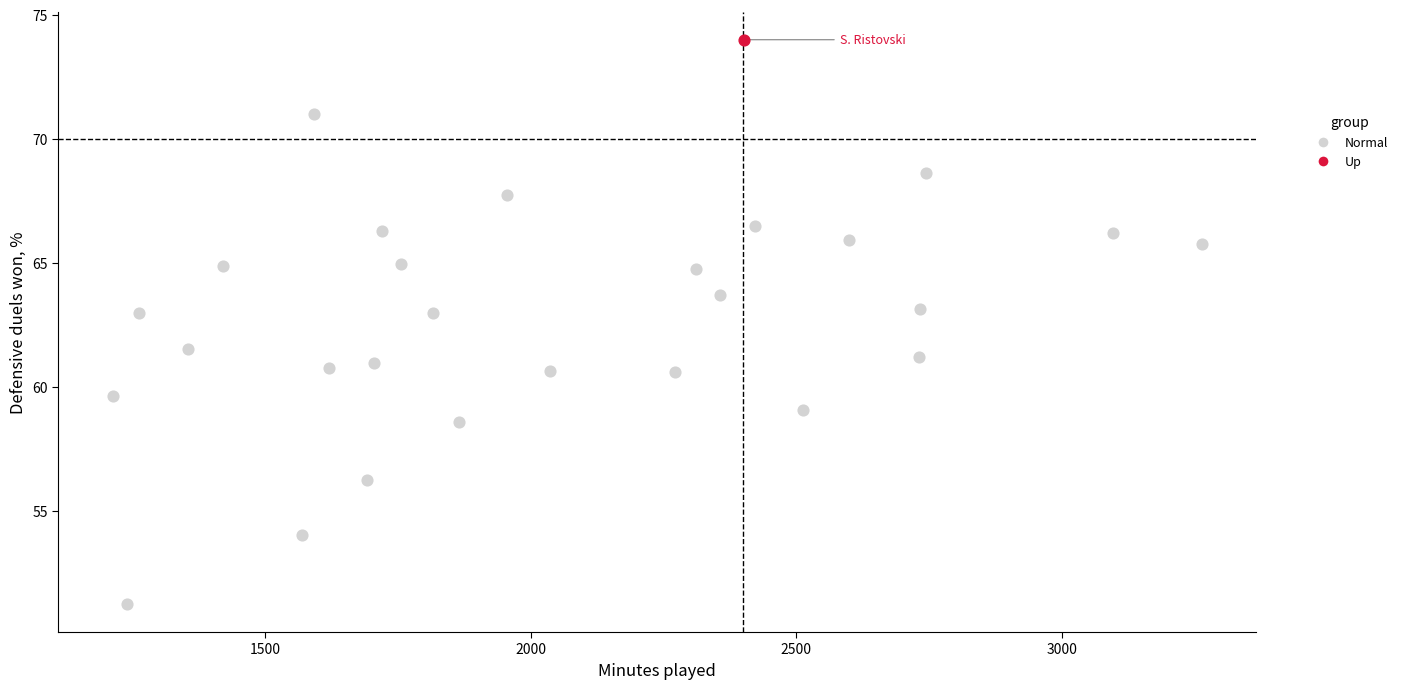

What are all the series names shown in the legend?

Normal, Up